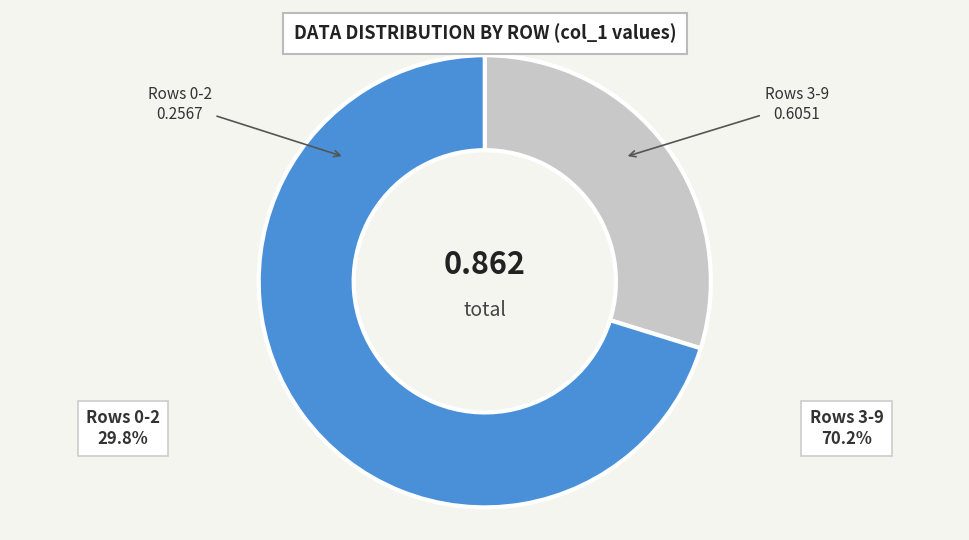

Is there a majority slice in this chart?

Yes